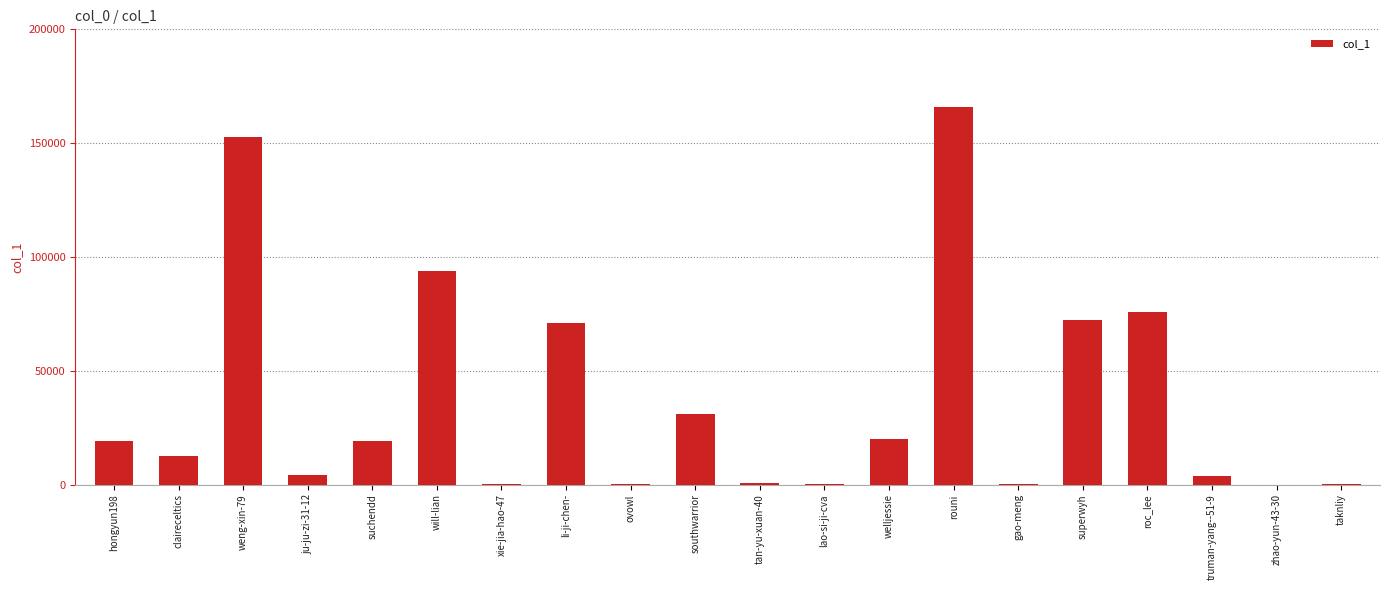

How many categories are shown in the chart?

20